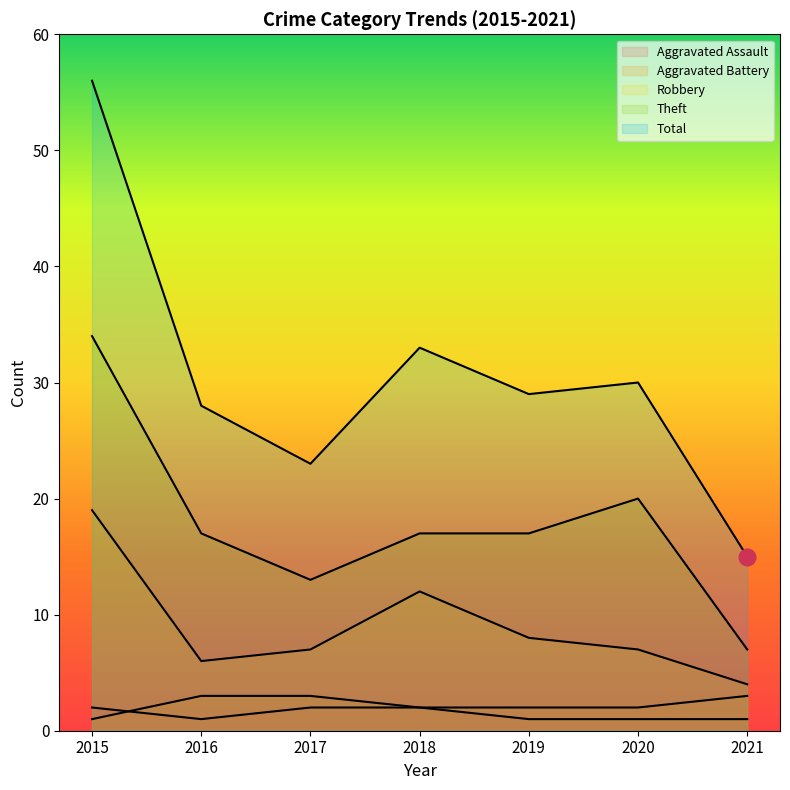

How many distinct data groups are displayed?

5